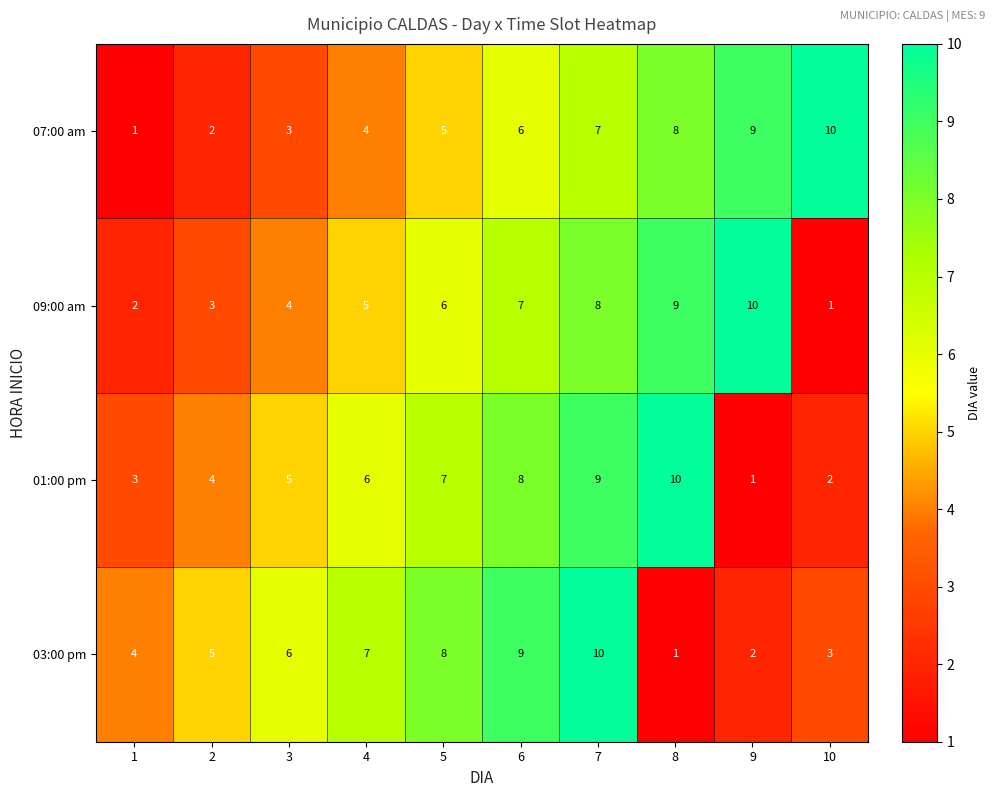

How many values in the 07:00 am series are below 6?

5